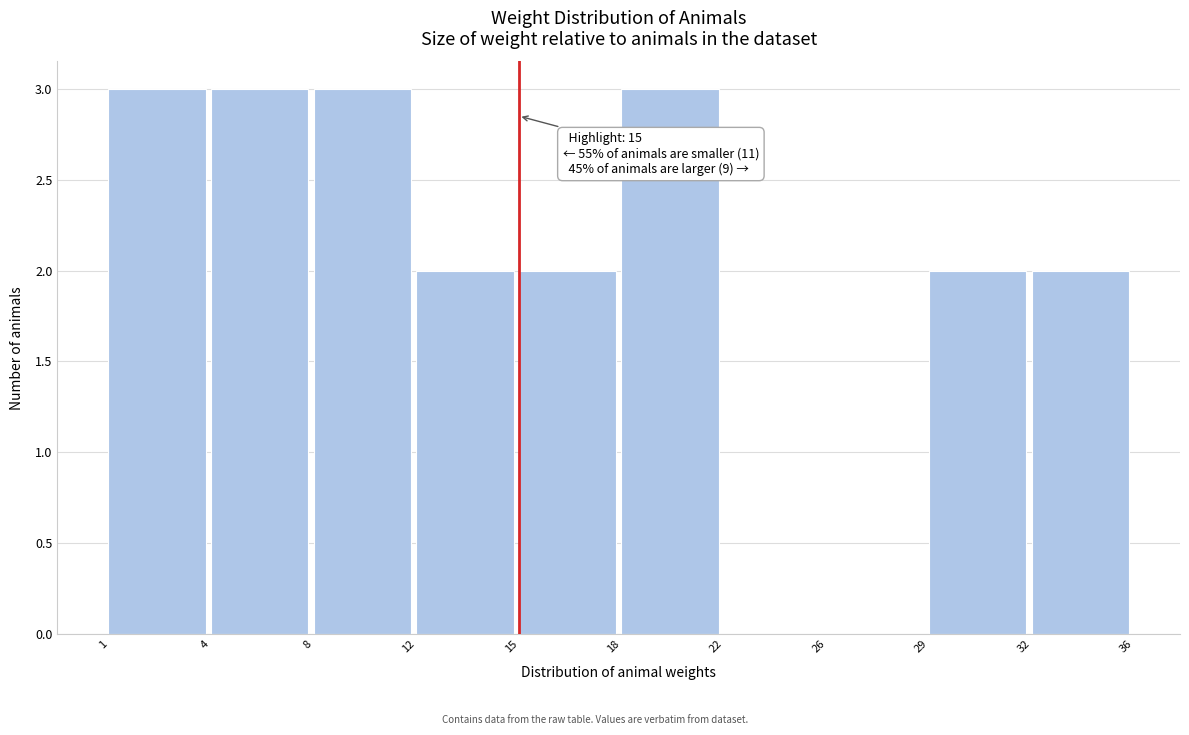

Reading left to right, extract all data points from this chart.

1=3	4=3	8=3	12=2	15=2	18=3	22=0	26=0	29=2	32=2